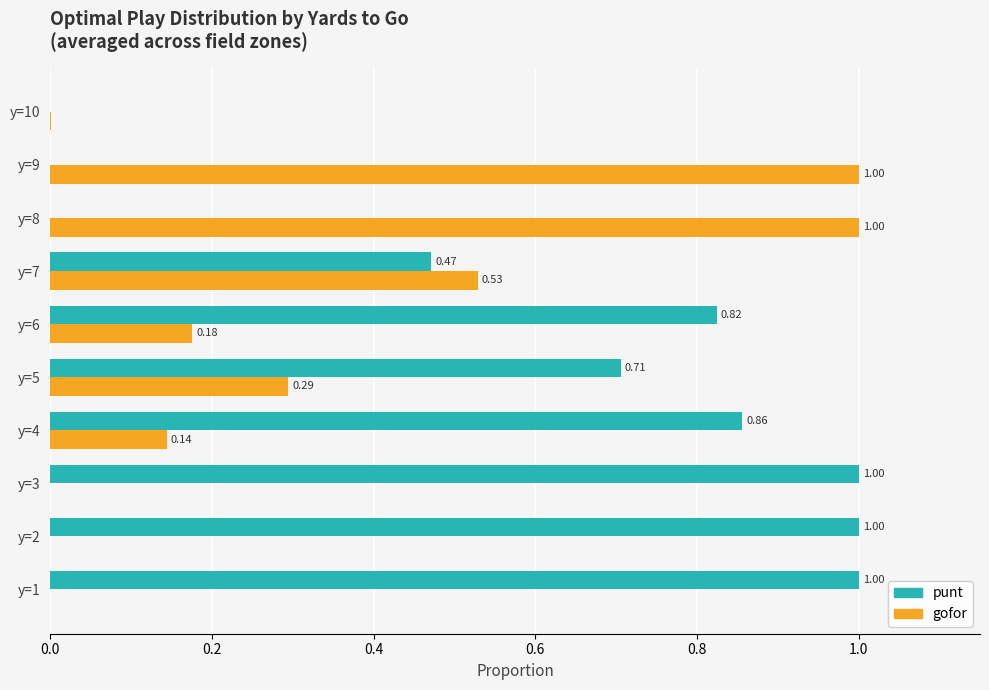

What is the total value across all series at y=4?

1.0